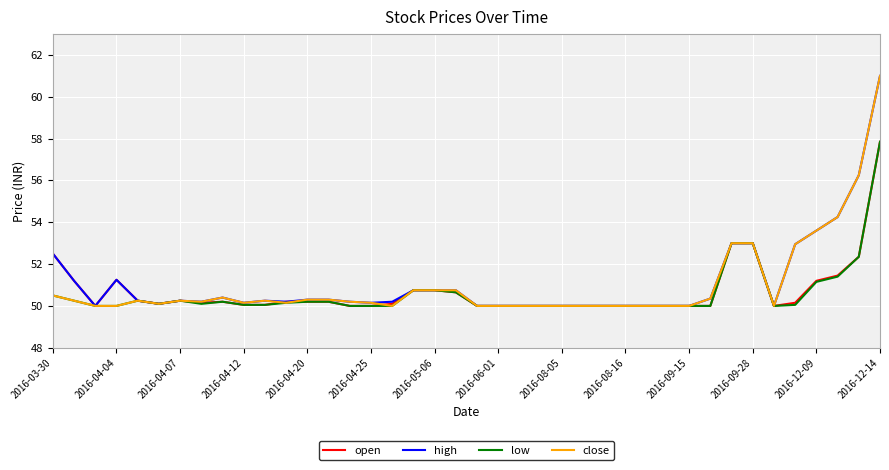

What is the greatest value displayed?

61.0